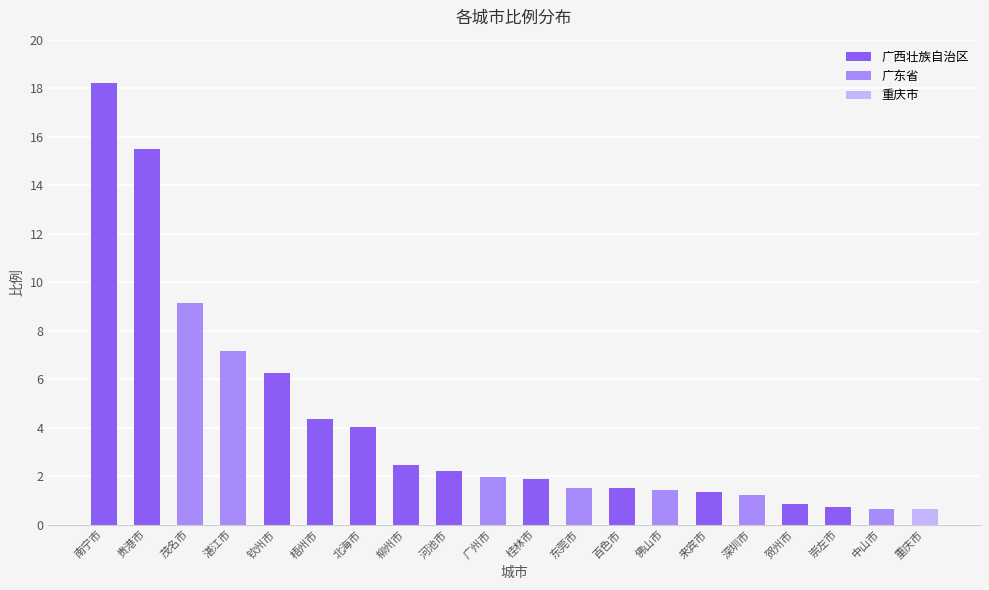

What is the label of the 17th bar from the left?

贺州市